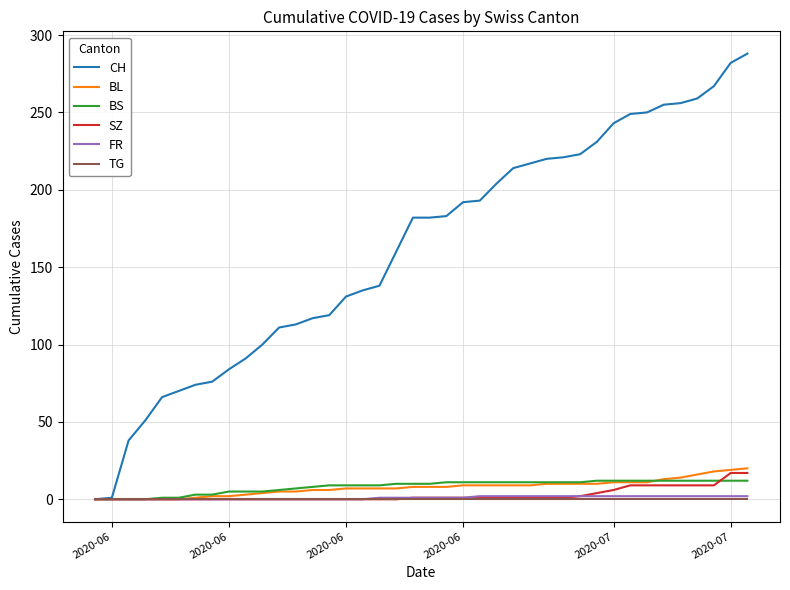

Which series has the largest total across all categories?

CH